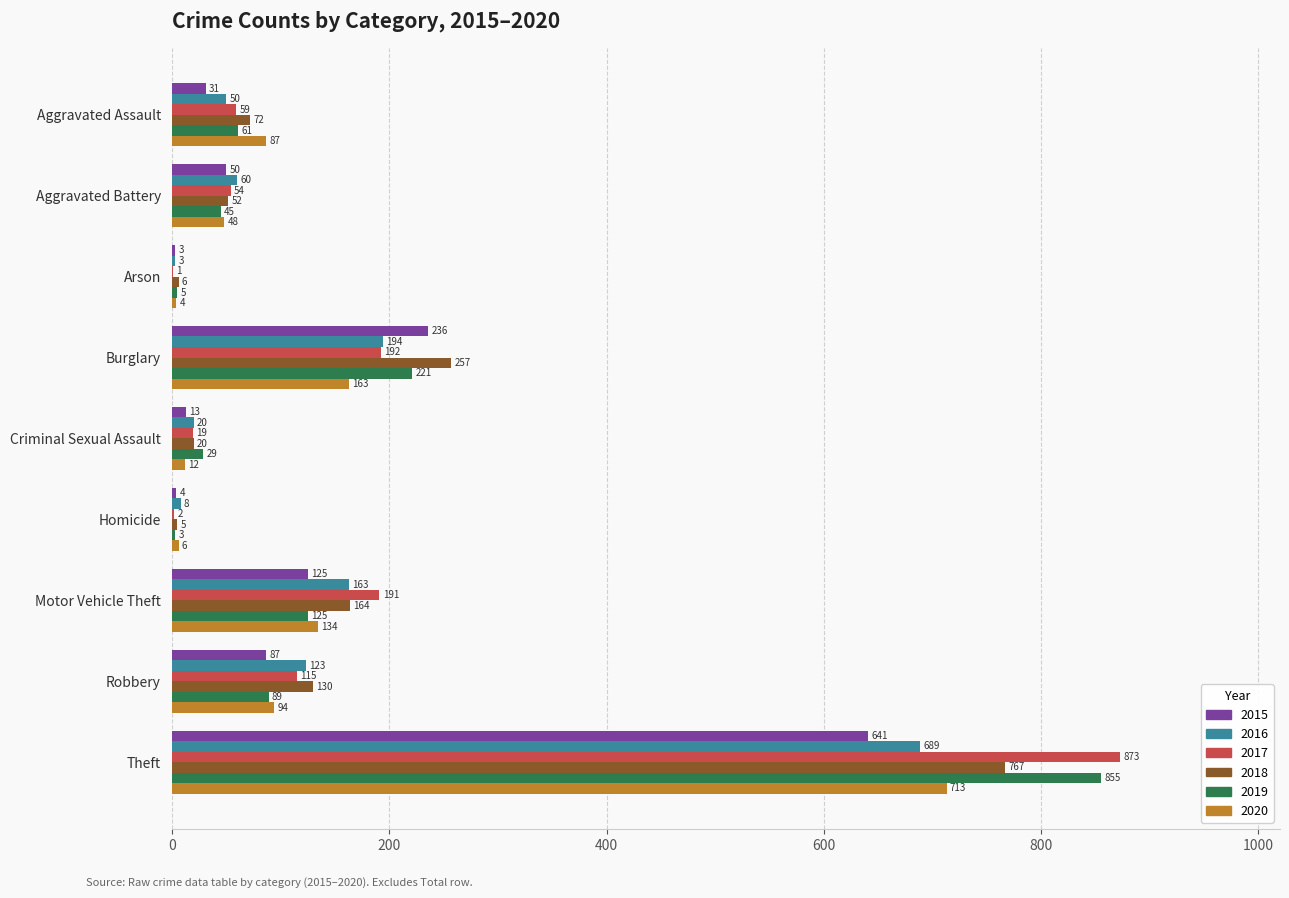

Which category has the highest value in the 2016 series?

Theft